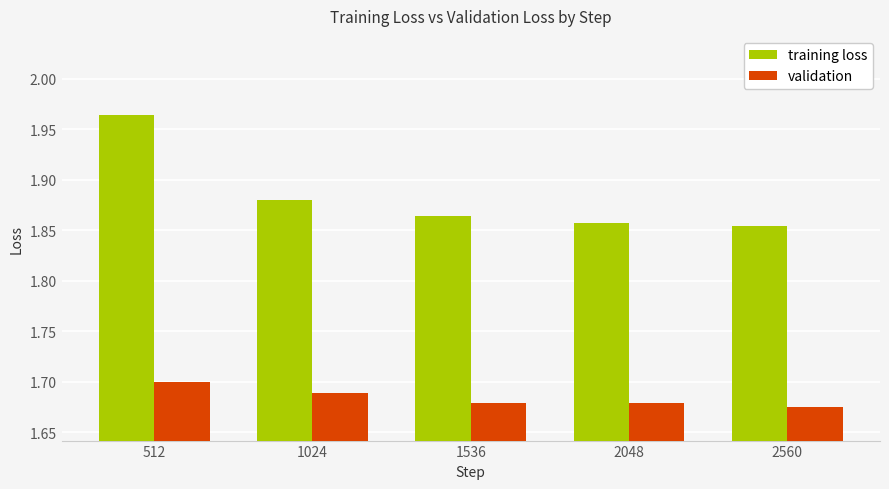

How many bars are there in total?

10